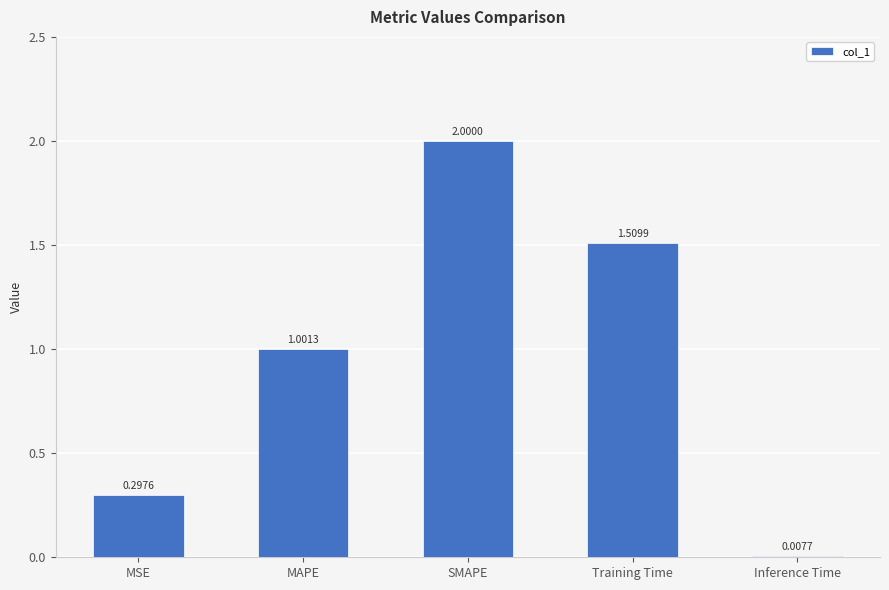

What is the label of the 5th bar from the right?

MSE